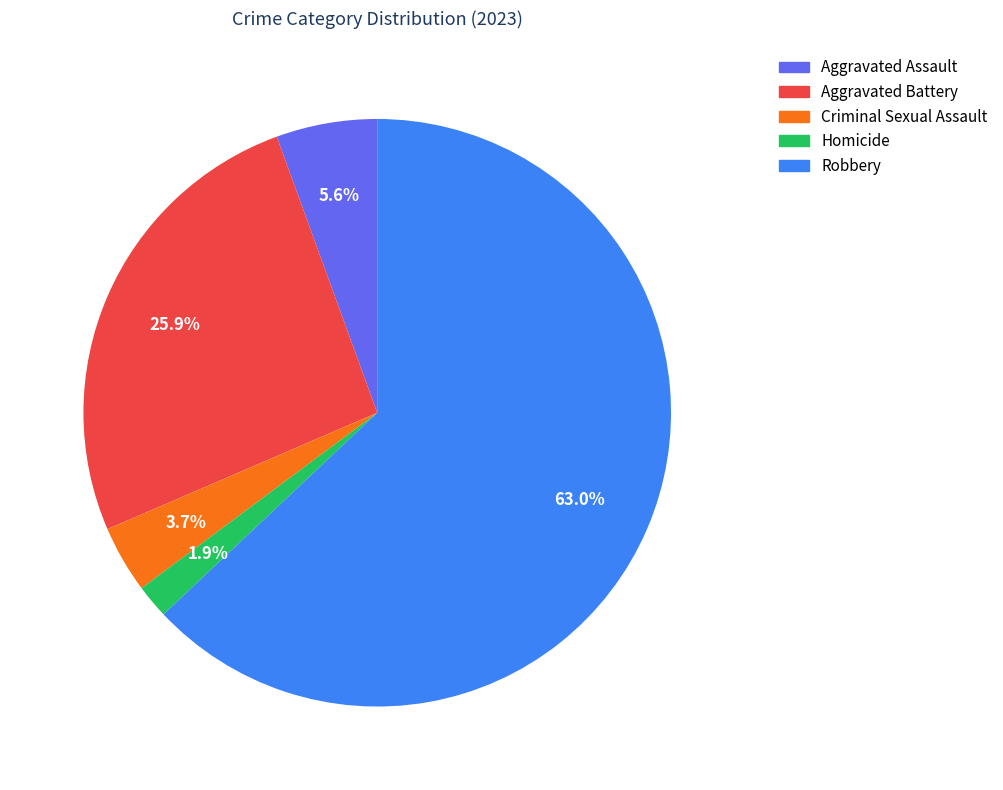

What percentage do Aggravated Assault and Robbery together represent?

68.5%